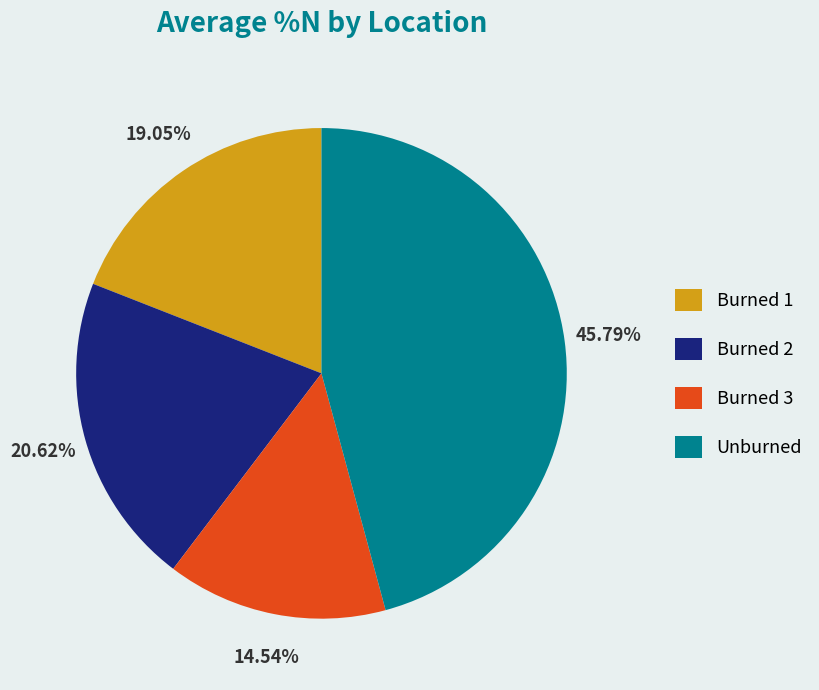

Is there a majority slice in this chart?

No